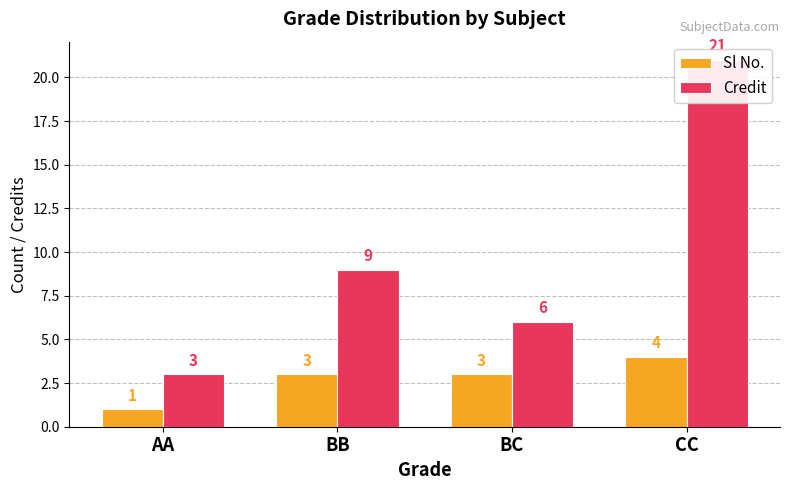

Which series has the largest range (max minus min)?

Credit